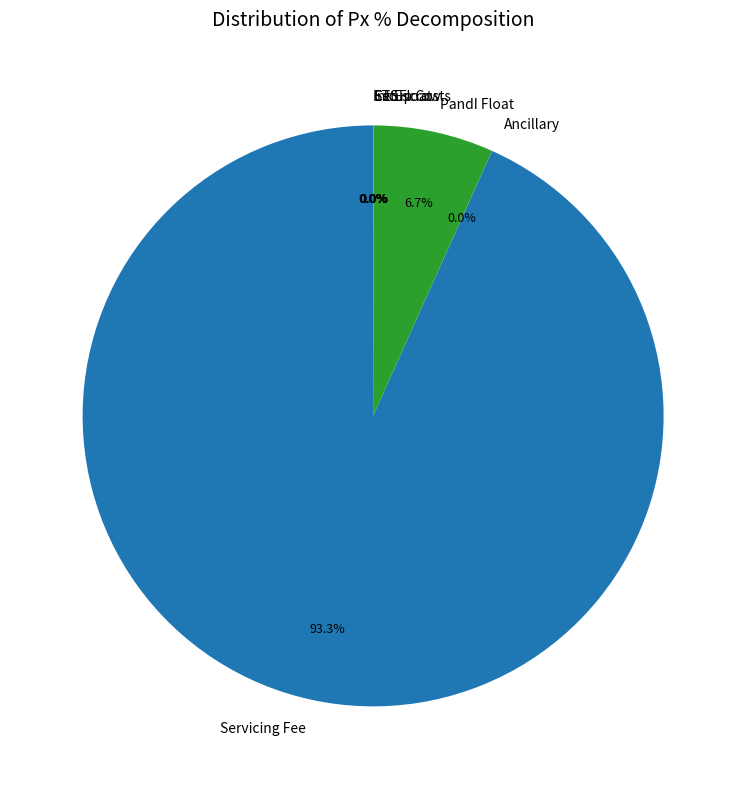

What is the largest slice in the pie chart?

Servicing Fee